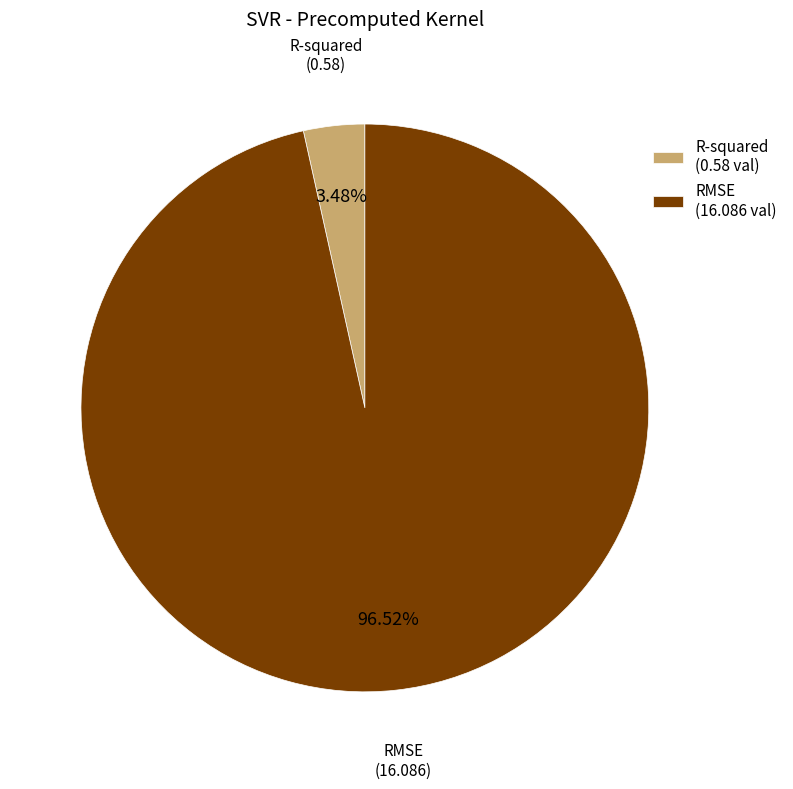

Which slice is the smallest?

R-squared